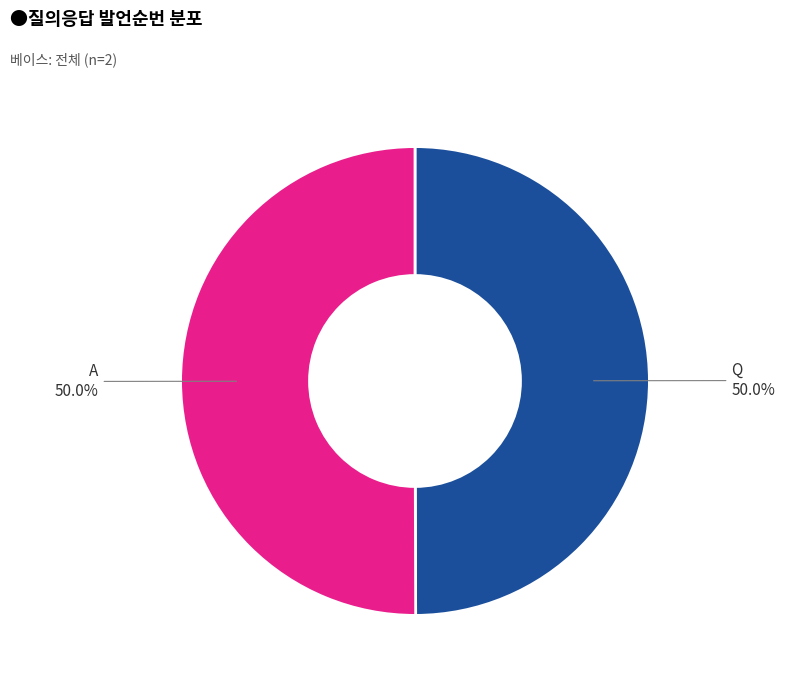

True or false: Q accounts for 50% of the total.

True